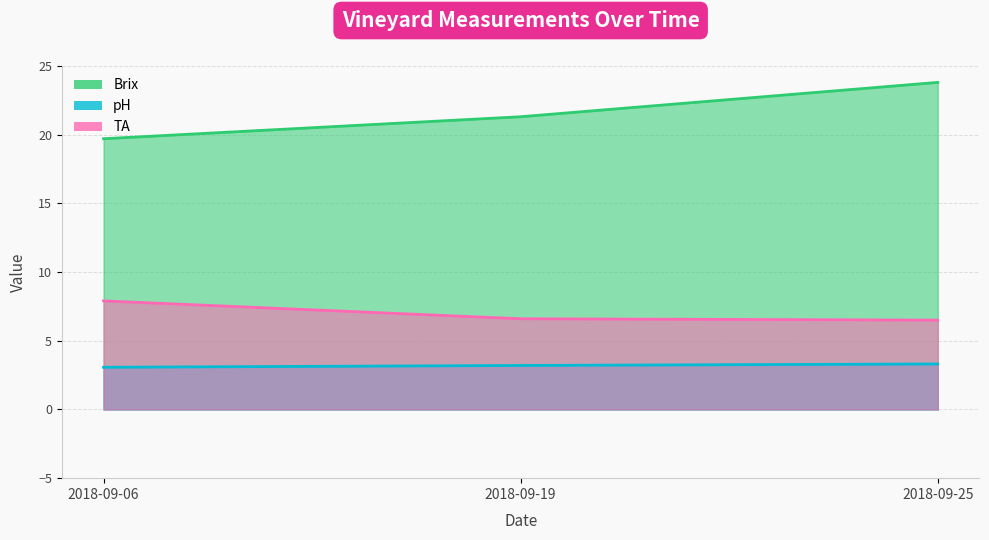

Does the chart display data point markers on the line(s)?

No